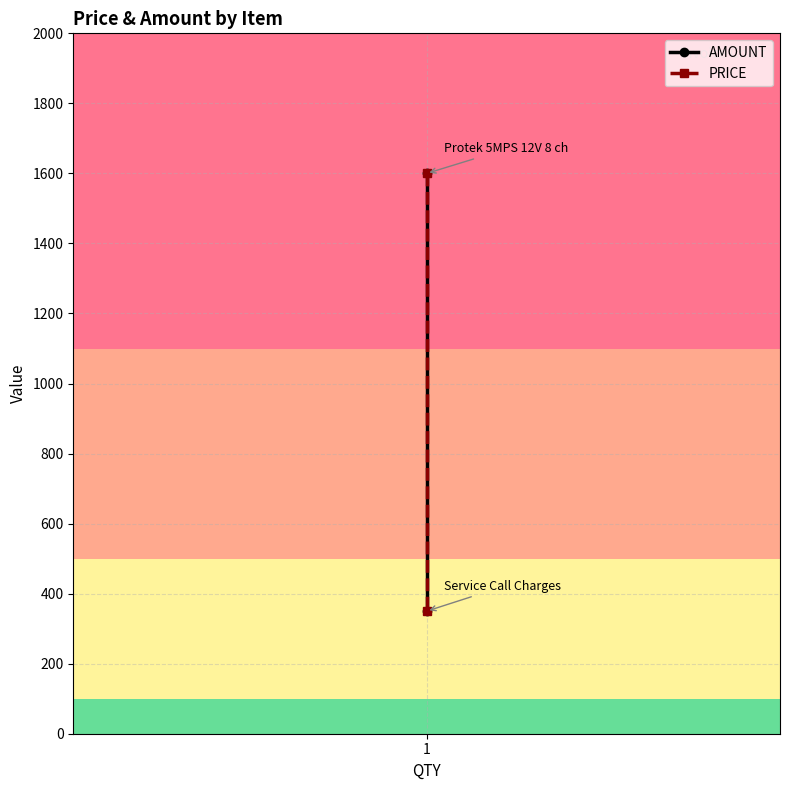

Reading left to right, extract all data points from this chart.

AMOUNT: 1600	350
PRICE: 1600	350